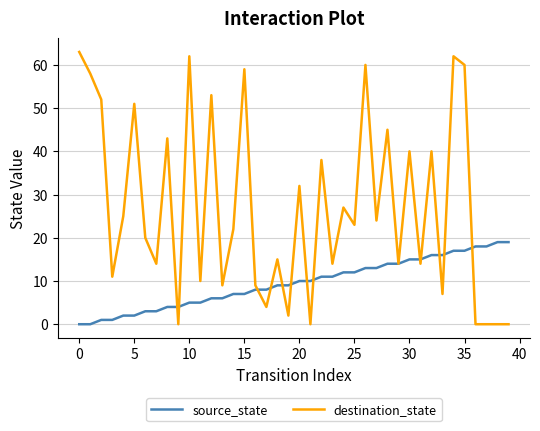

Rank the series by their average value, from highest to lowest.

destination_state, source_state